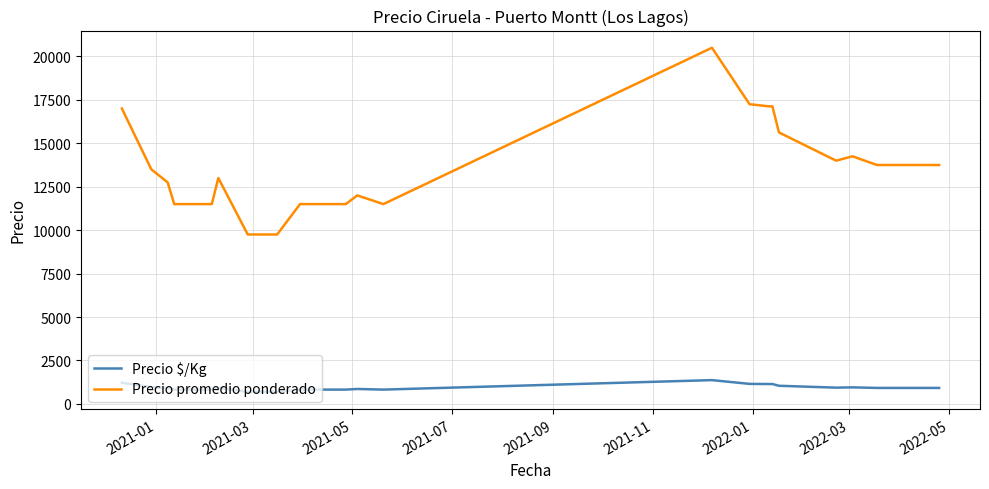

True or false: Precio $/Kg and Precio promedio ponderado cross at least once.

False